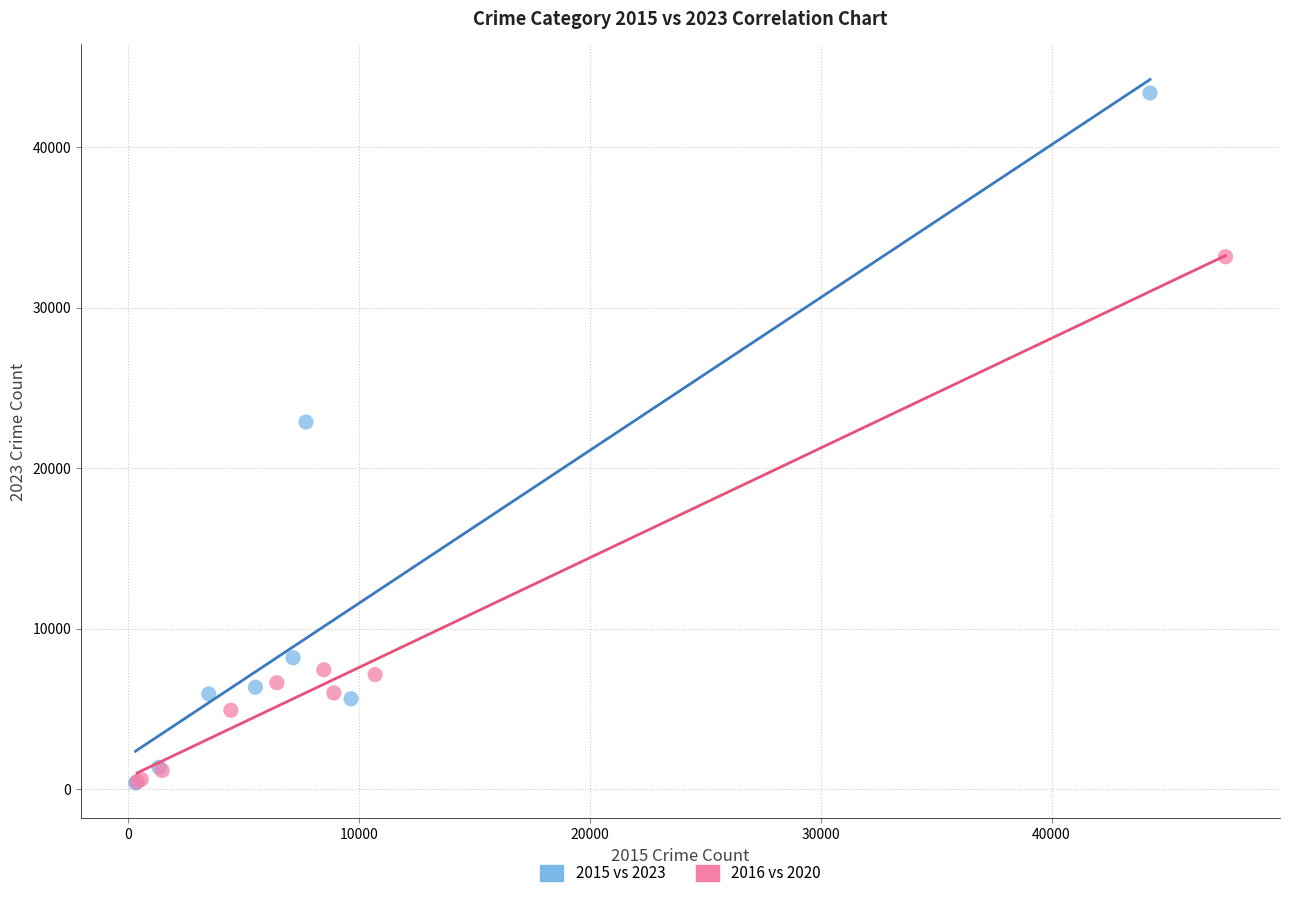

Which series has the widest spread of Y values?

2015 vs 2023